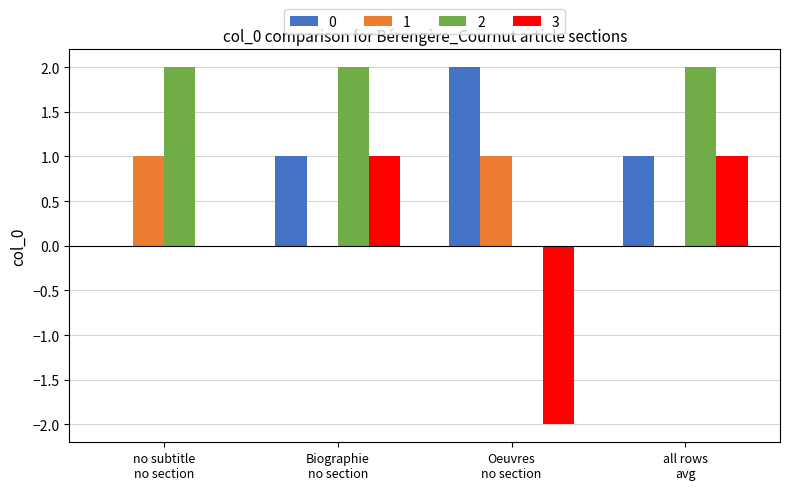

Count the number of categories in the chart.

4